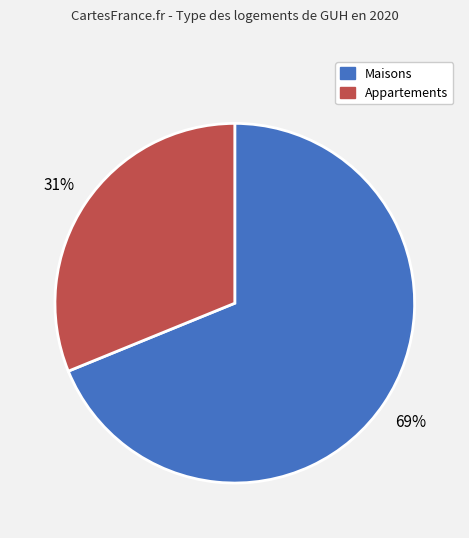

To the nearest percent, what is the difference between the largest and smallest slice percentages?

38%